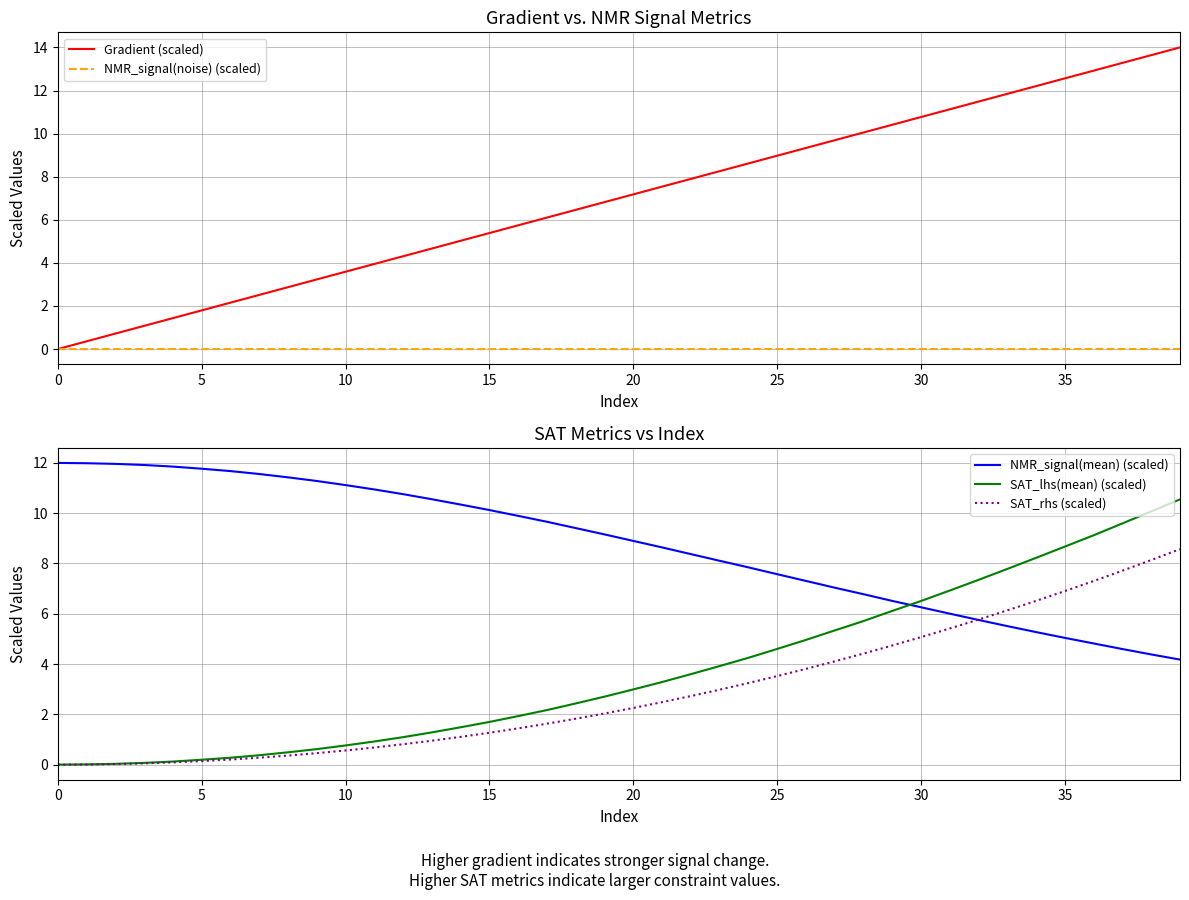

At which label does NMR_signal(noise) (scaled) reach its minimum?

29